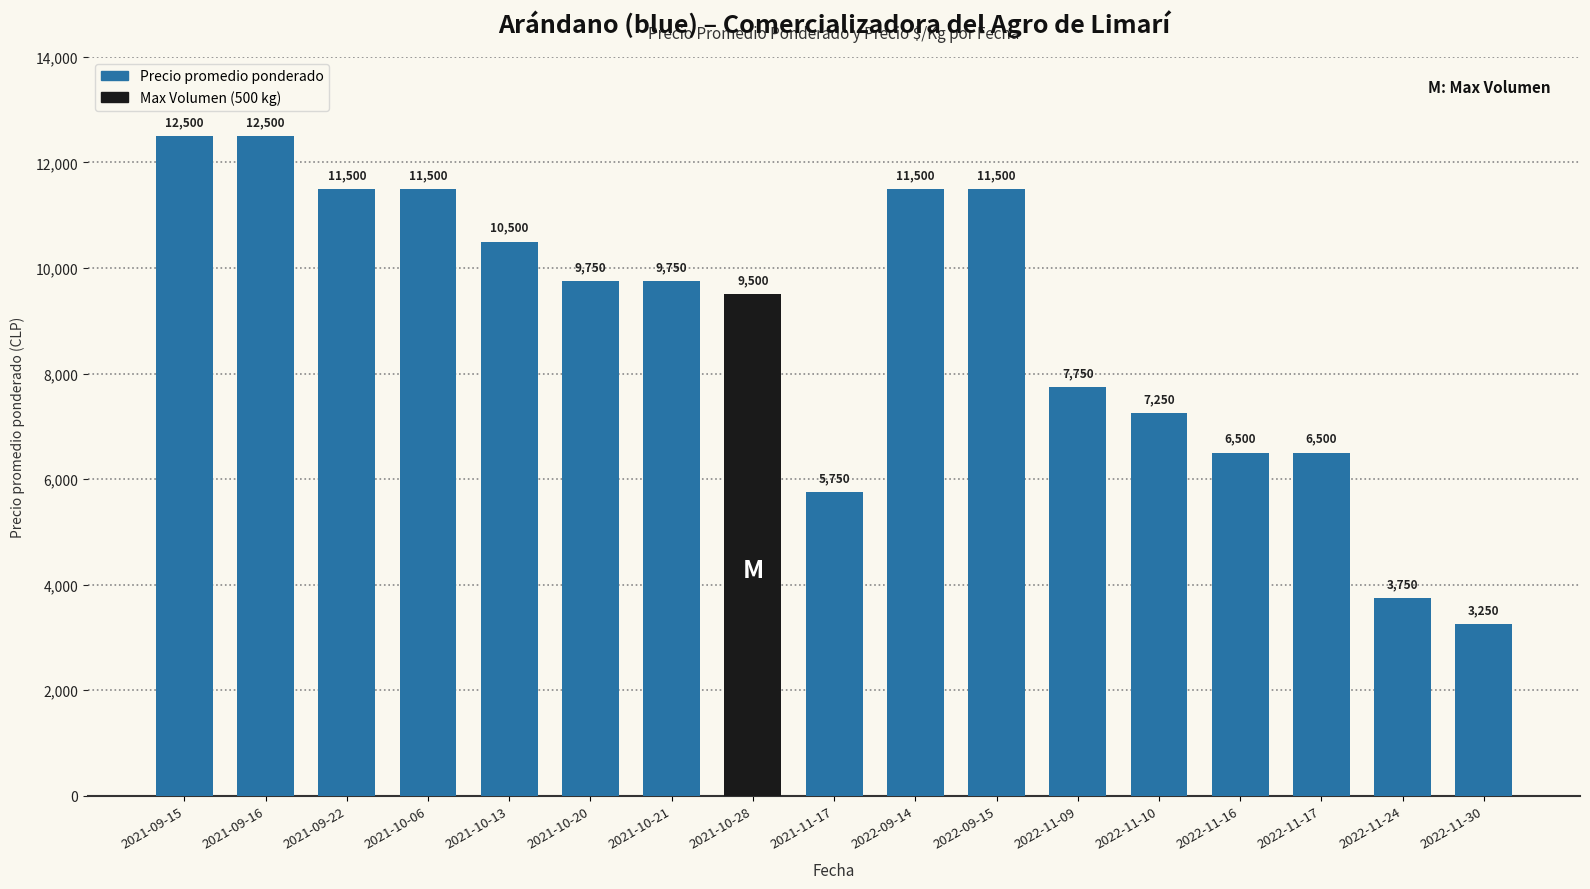

How many series are shown in this chart?

1